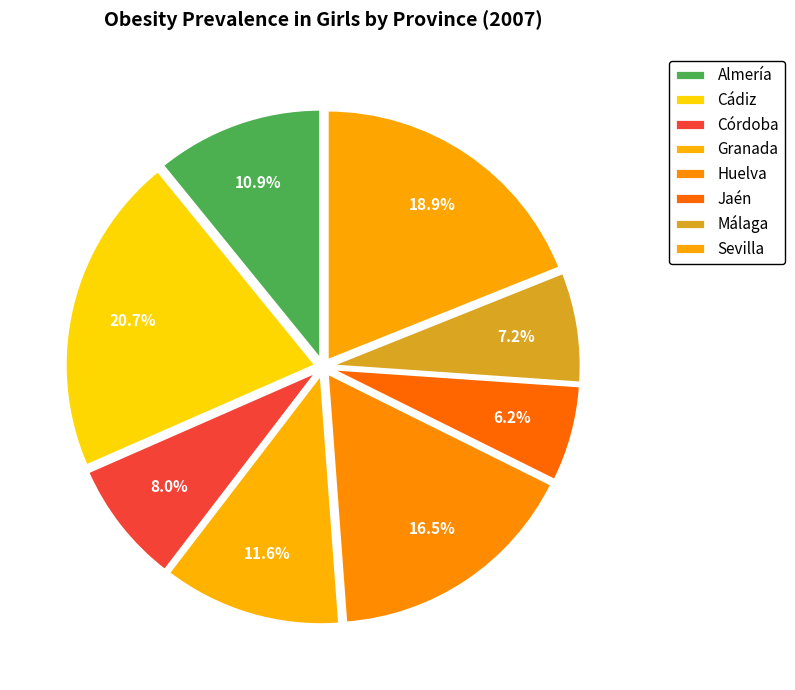

Is it true that Cádiz is 21% of the pie?

True